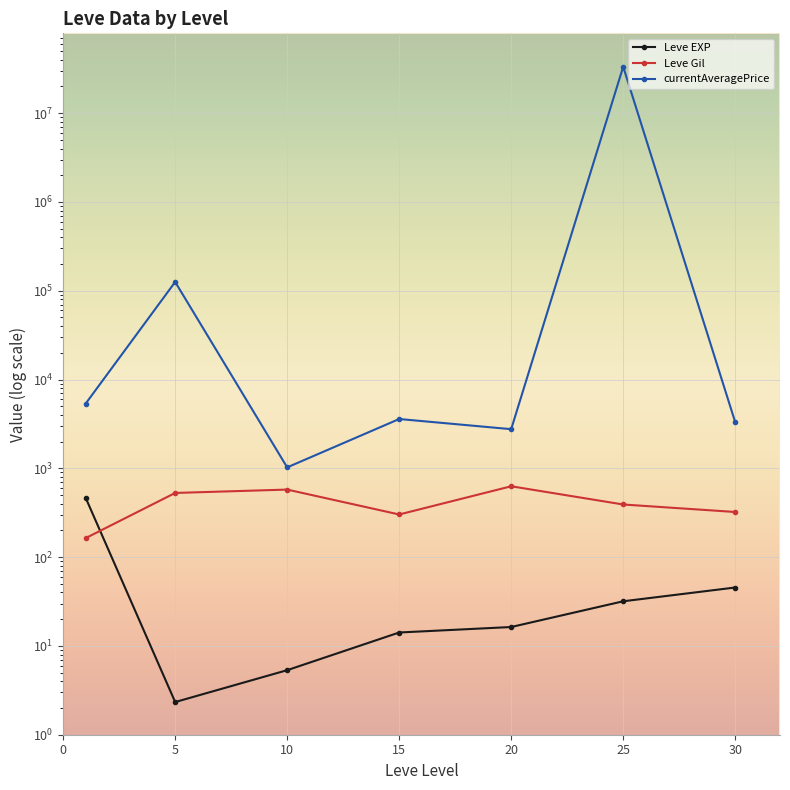

Rank the series at 30 from highest to lowest value.

currentAveragePrice, Leve Gil, Leve EXP